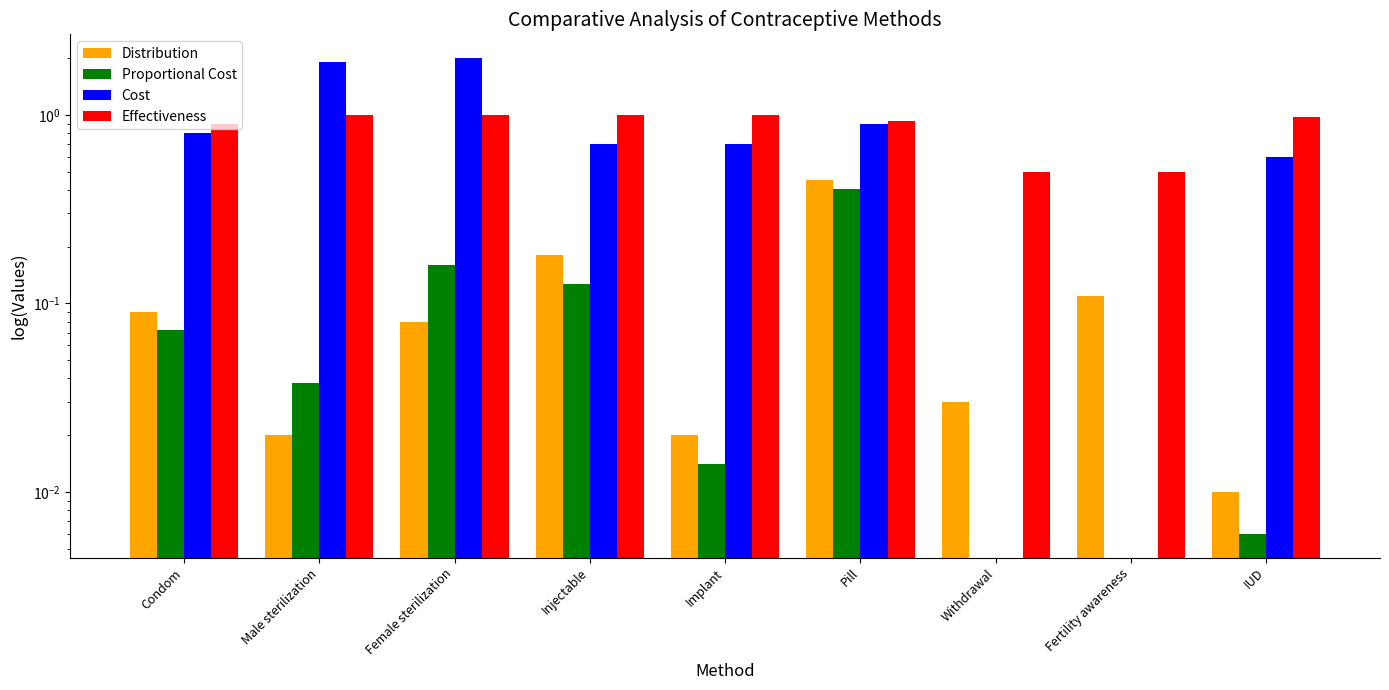

Reading left to right, what are all the values shown in this chart?

Distribution: Condom=0.1	Male sterilization=0.0	Female sterilization=0.1	Injectable=0.2	Implant=0.0	Pill=0.5	Withdrawal=0.0	Fertility awareness=0.1	IUD=0.0
Proportional Cost: Condom=0.1	Male sterilization=0.0	Female sterilization=0.2	Injectable=0.1	Implant=0.0	Pill=0.4	Withdrawal=0.0	Fertility awareness=0.0	IUD=0.0
Cost: Condom=0.8	Male sterilization=1.9	Female sterilization=2.0	Injectable=0.7	Implant=0.7	Pill=0.9	Withdrawal=0.0	Fertility awareness=0.0	IUD=0.6
Effectiveness: Condom=0.9	Male sterilization=1.0	Female sterilization=1.0	Injectable=1.0	Implant=1.0	Pill=0.9	Withdrawal=0.5	Fertility awareness=0.5	IUD=1.0